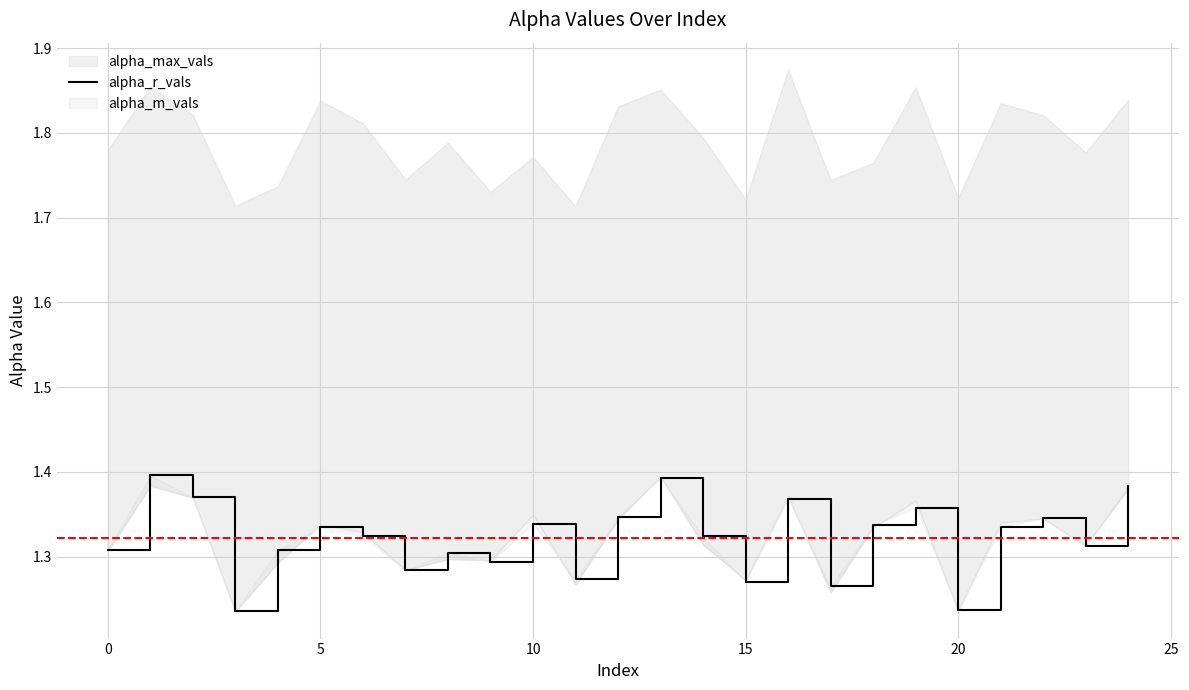

How many points are higher than both their immediate neighbors (excluding endpoints)?

8